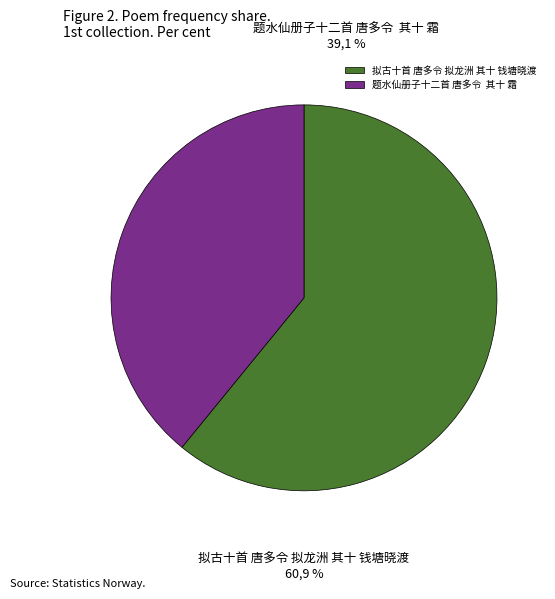

To the nearest percent, what percentage of the pie is 题水仙册子十二首 唐多令  其十 霜?

39%